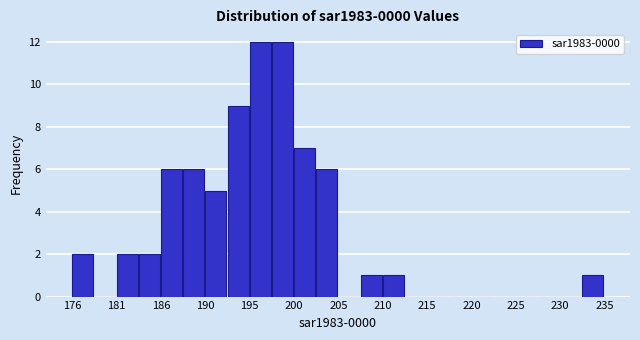

Reading left to right, list every bar in this chart as the range it spans on the x-axis followed by its height. Neither the bar edges nor the heights are printed on the chart, so give them approximately, as read against the axes.

175.5 to 178.0: 2
178.0 to 180.5: 0
180.5 to 183.0: 2
183.0 to 185.5: 2
185.5 to 188.0: 6
188.0 to 190.5: 6
190.5 to 193.0: 5
193.0 to 195.5: 9
195.5 to 198.0: 12
198.0 to 200.5: 12
200.5 to 203.0: 7
203.0 to 205.5: 6
205.5 to 208.0: 0
208.0 to 210.5: 1
210.5 to 213.0: 1
213.0 to 215.5: 0
215.5 to 218.0: 0
218.0 to 220.5: 0
220.5 to 223.0: 0
223.0 to 225.5: 0
225.5 to 228.0: 0
228.0 to 230.5: 0
230.5 to 233.0: 0
233.0 to 235.5: 1